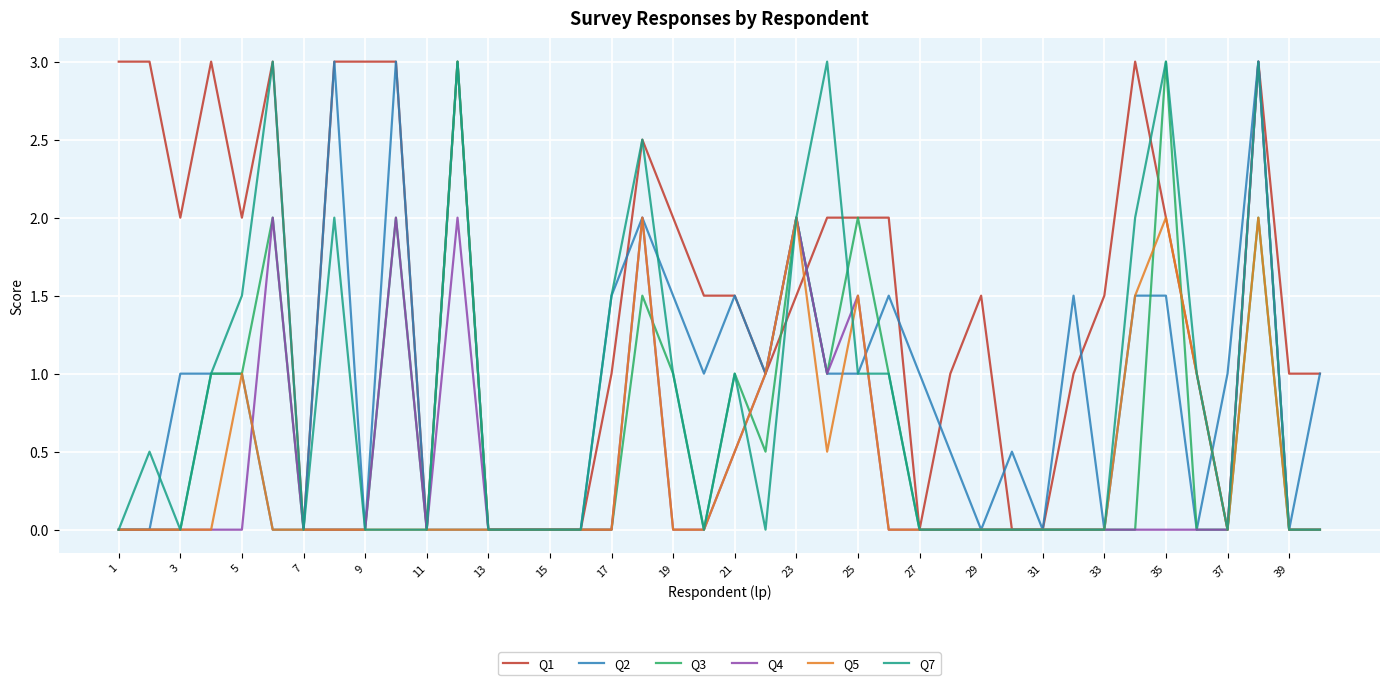

True or false: Q3 and Q5 intersect in this chart.

True